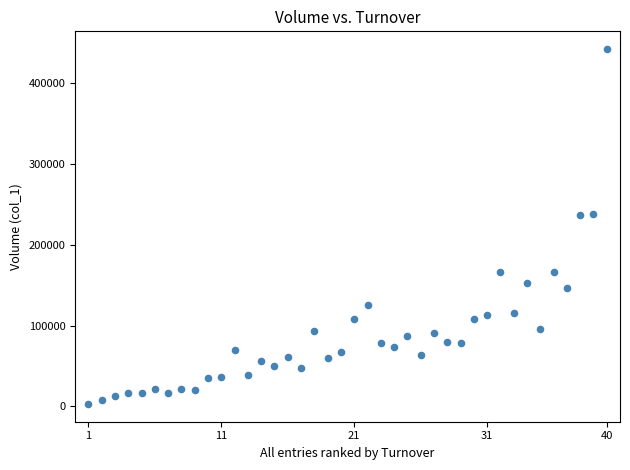

What is the range of X values (max minus min)?

39